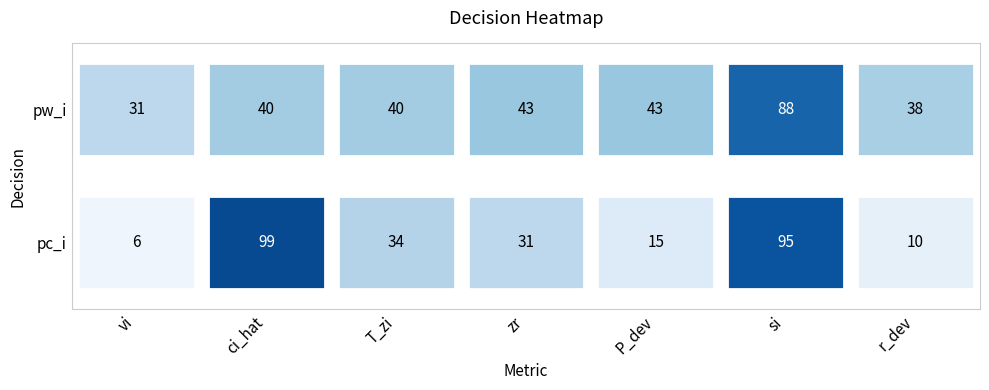

Reading left to right, extract all data points from this chart.

pc_i: 6	99	34	31	15	95	10
pw_i: 31	40	40	43	43	88	38